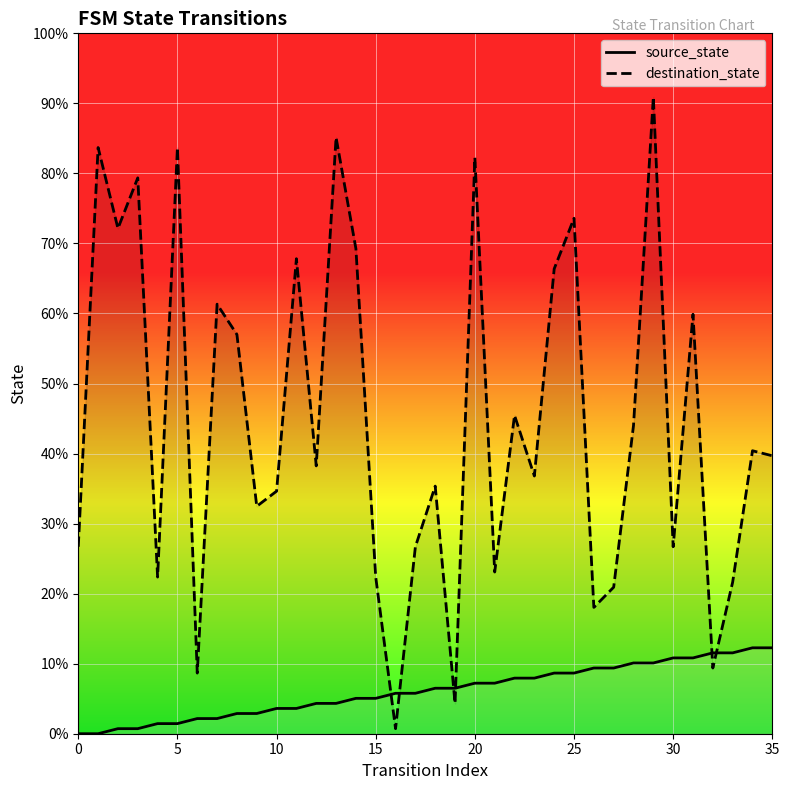

Which category has the highest value across all series?

29